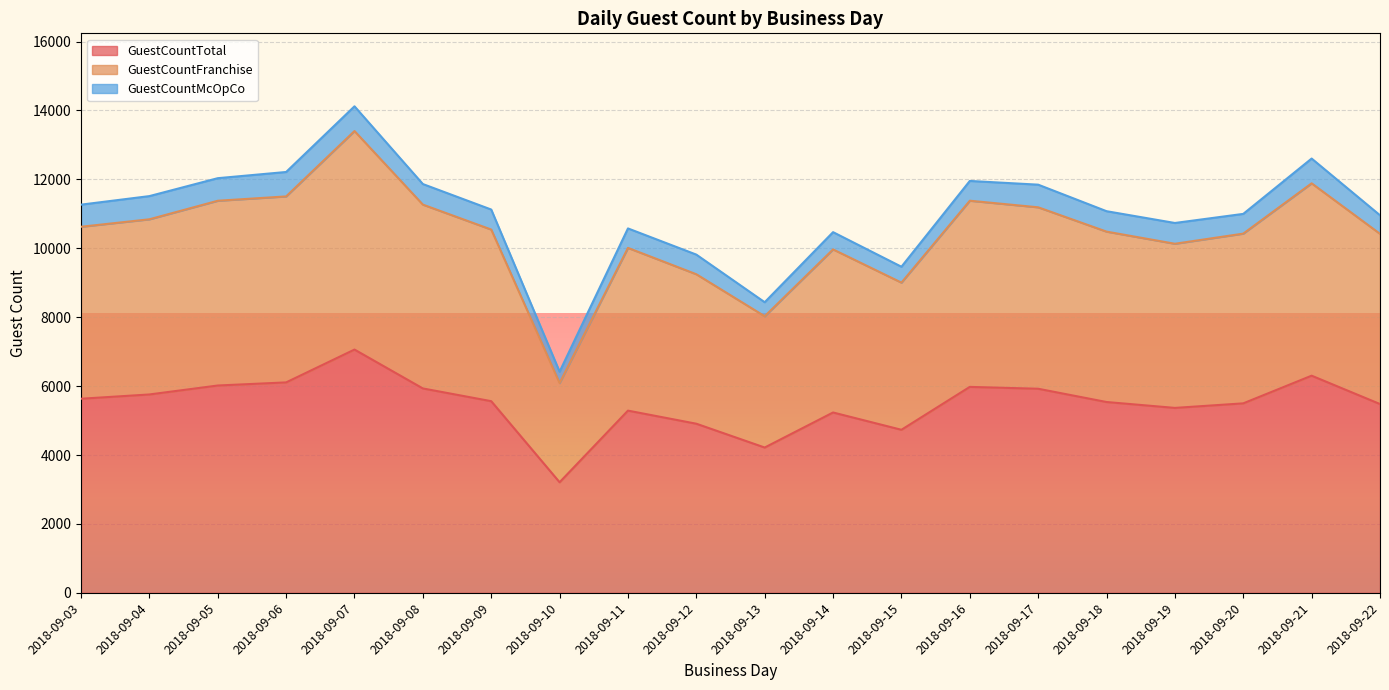

The GuestCountFranchise series shows 15286 at 2018-09-03. True or false?

False